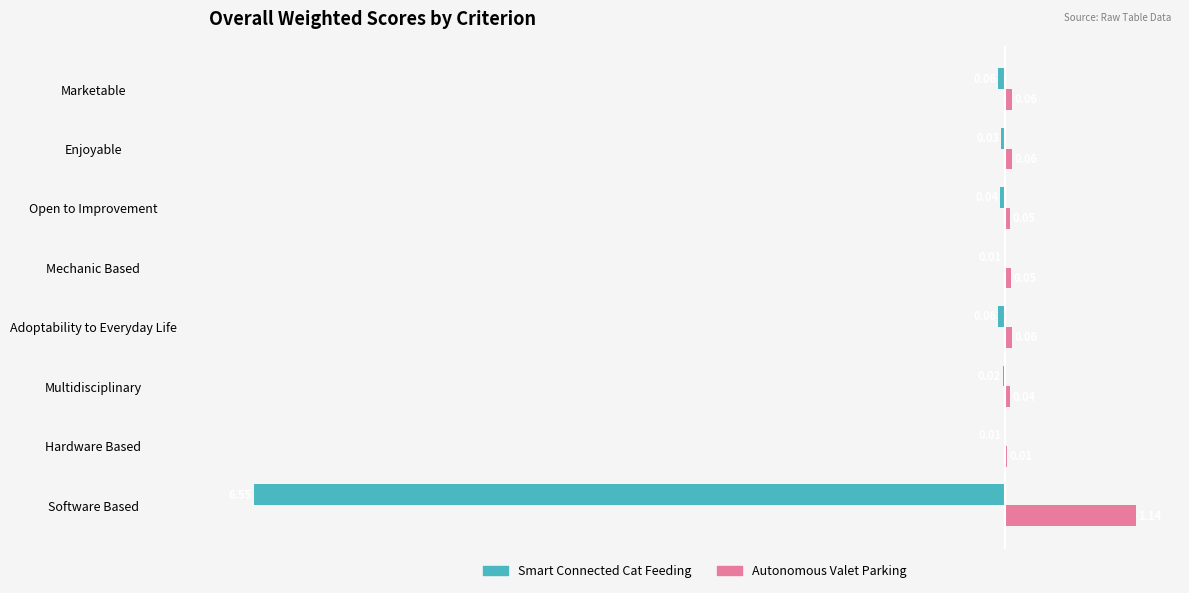

Is the value of Autonomous Valet Parking at Multidisciplinary greater than the value of Smart Connected Cat Feeding at Marketable?

Yes